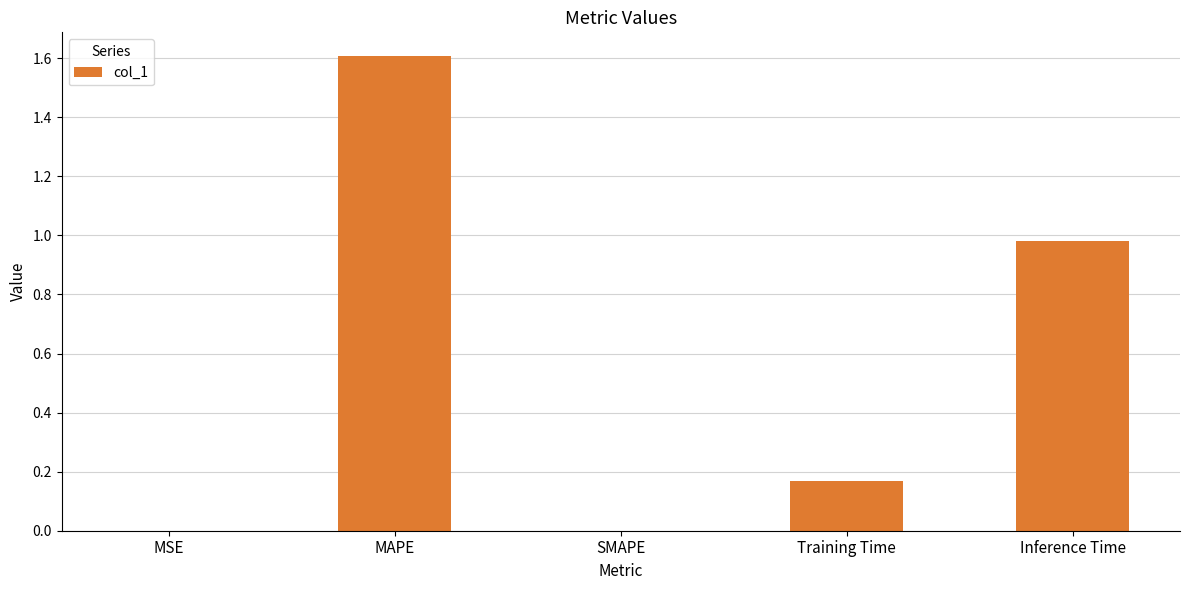

How many categories are shown in the chart?

5